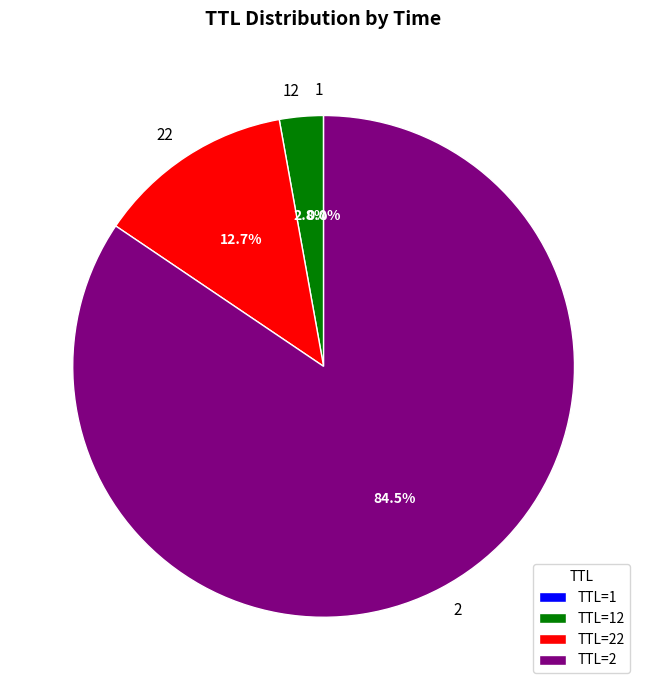

Does 22 account for over 50% of the chart?

No